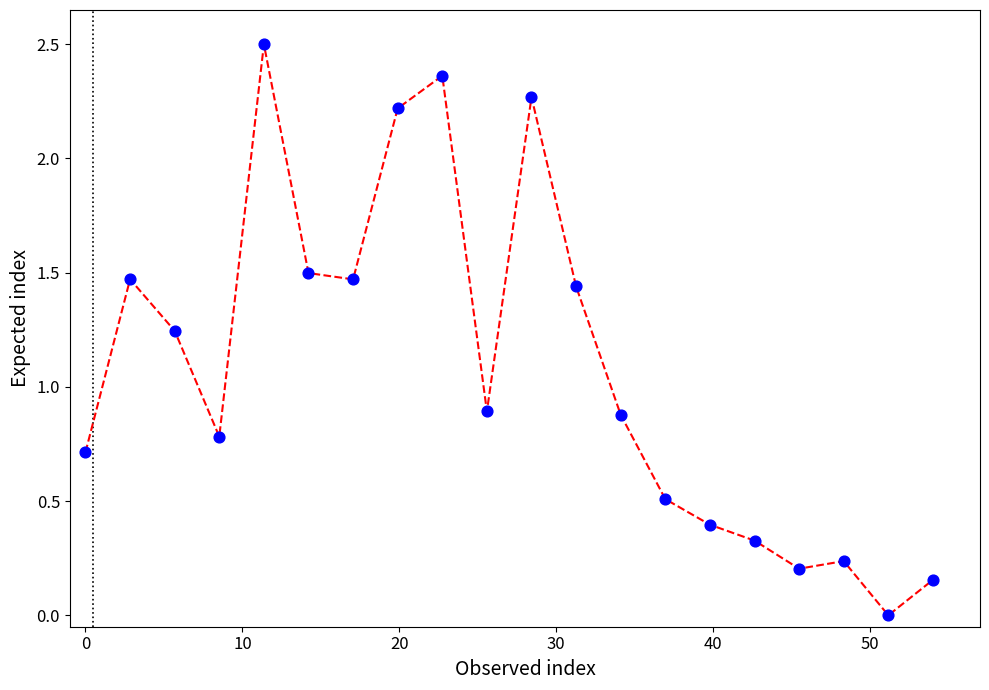

What is the difference between the maximum and minimum values?

2.5